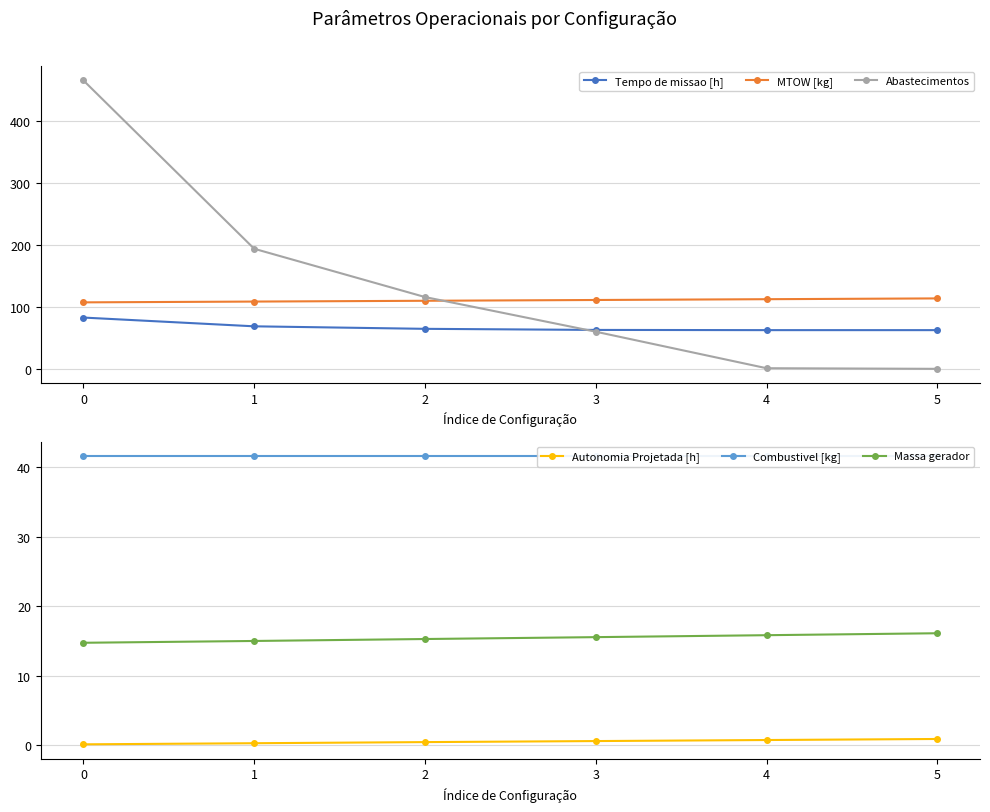

Which series has the largest total across all categories?

Abastecimentos